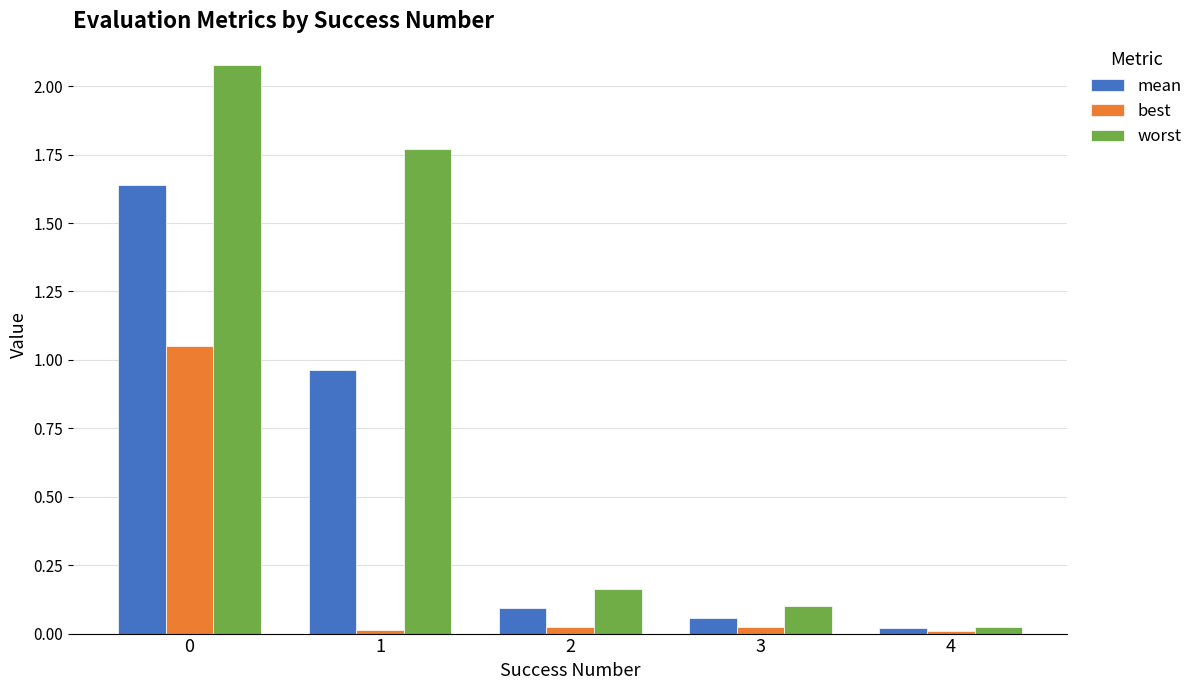

Is the value of best at 3 greater than the value of worst at 0?

No